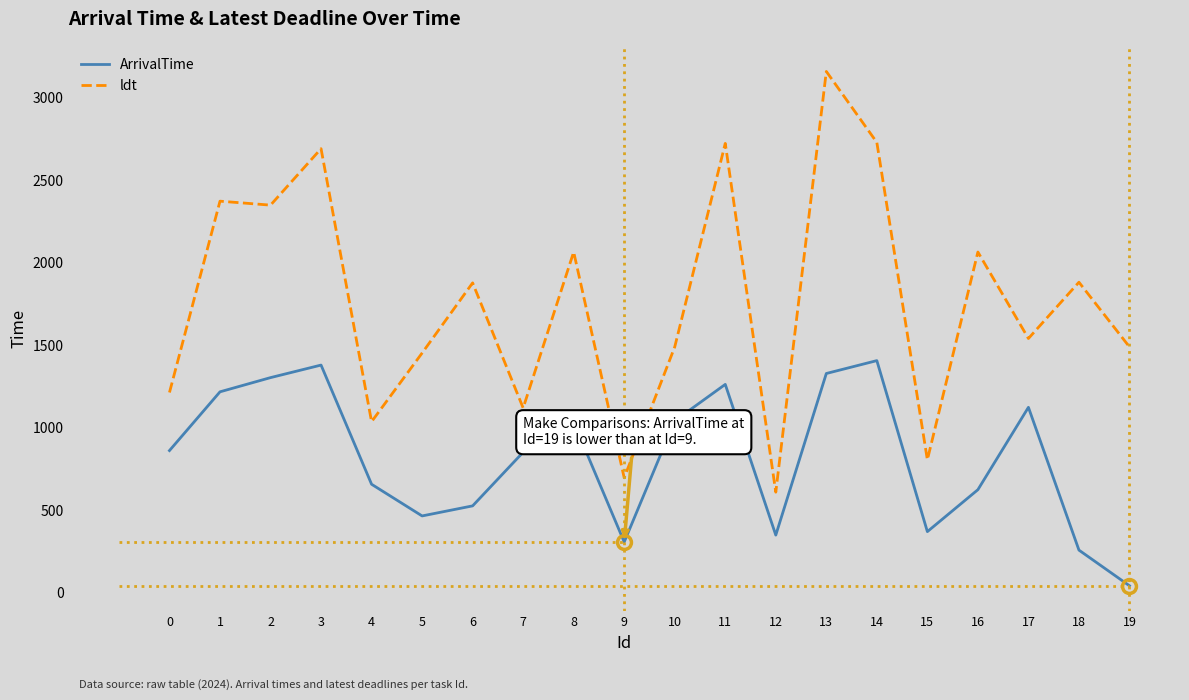

Rank the series at 0 from lowest to highest value.

ArrivalTime, ldt